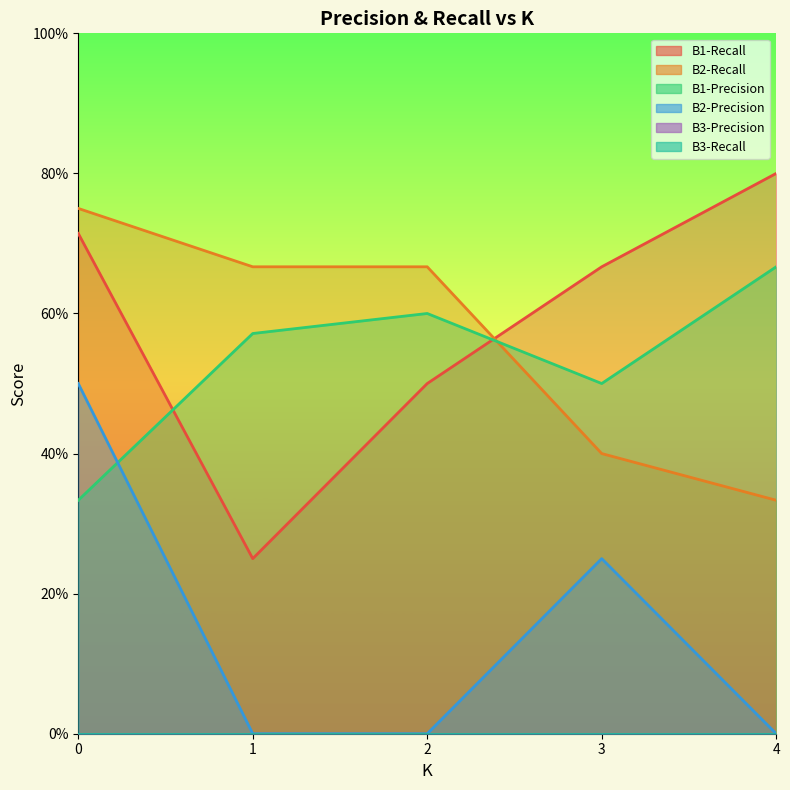

Between 0 and 3, which series saw the biggest shift?

B2-Recall